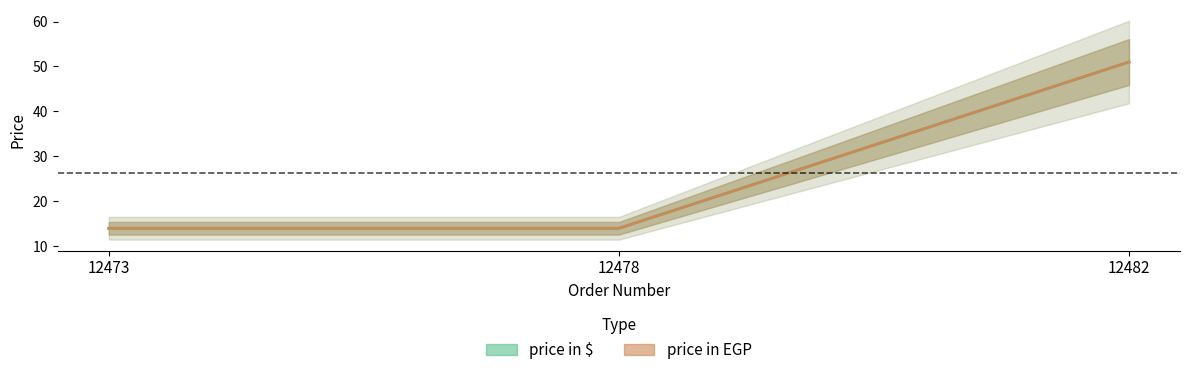

At 12473, list the series in order from smallest to largest.

price in $, price in EGP